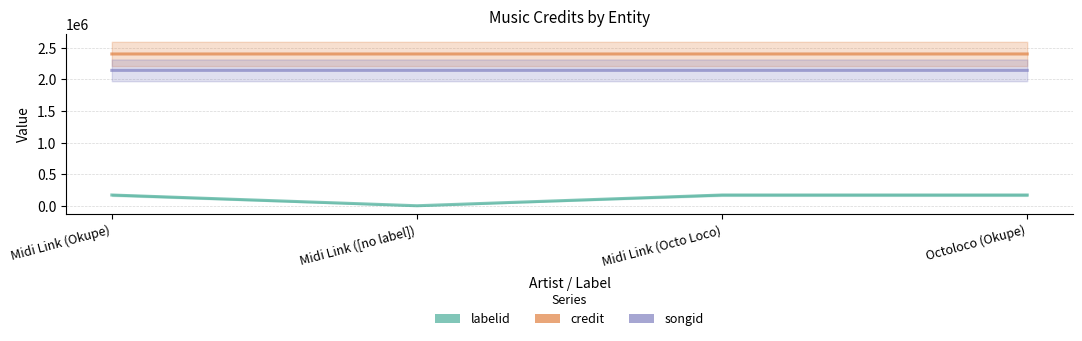

What is the average value of the labelid series?

130346